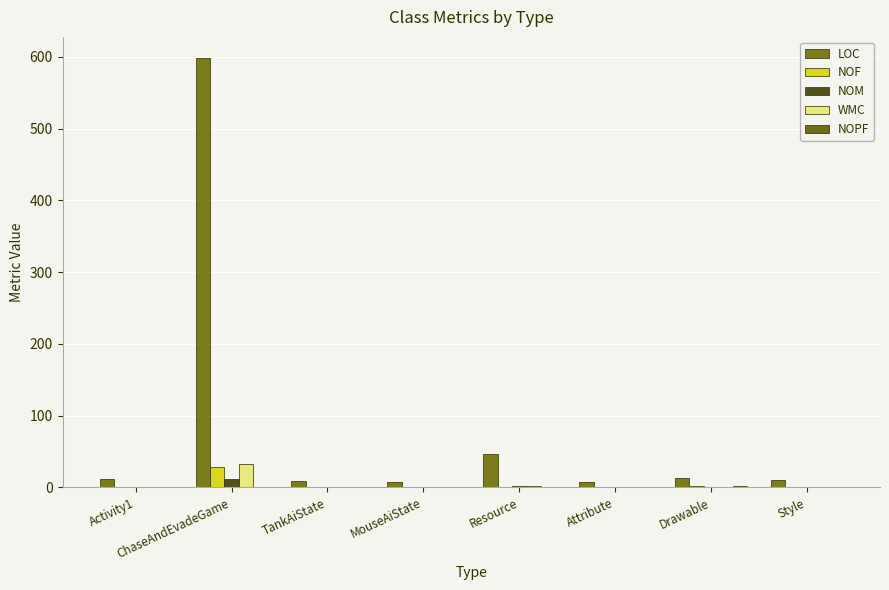

How many distinct data groups are displayed?

5